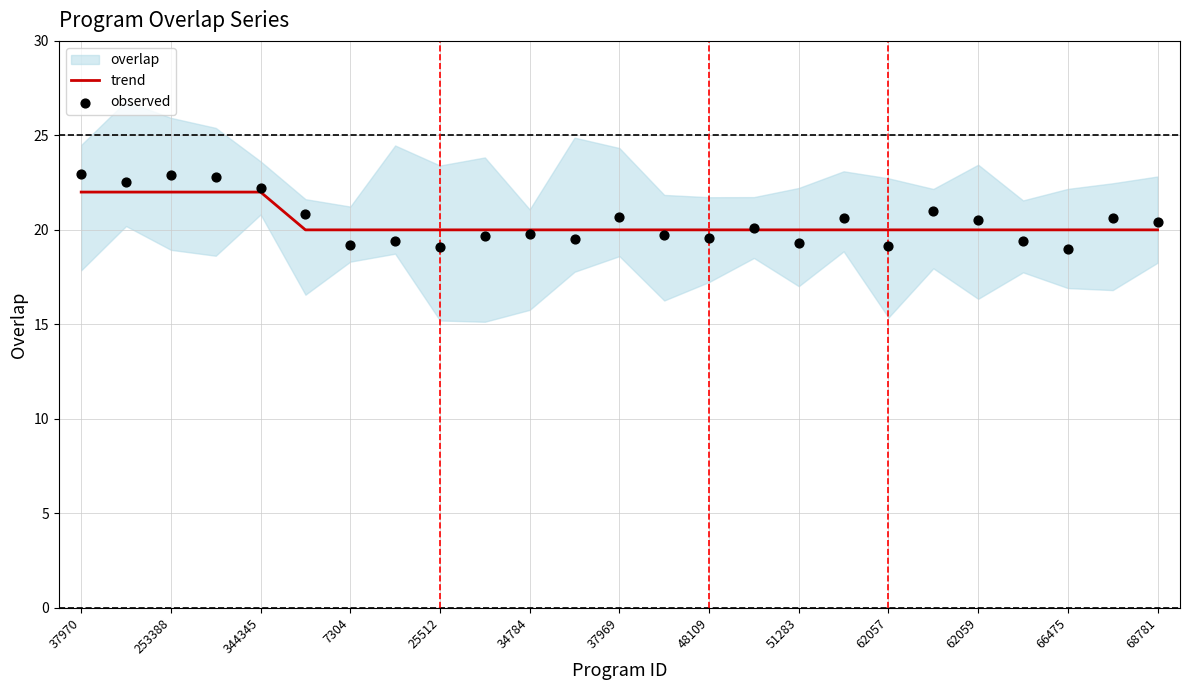

At how many categories does at least one series exceed 21?

5